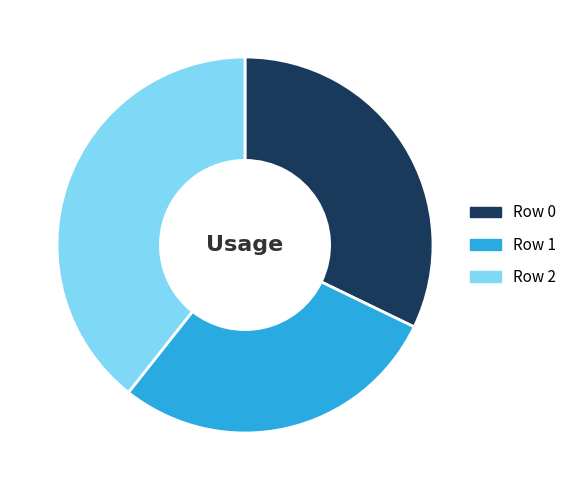

How many segments does this pie chart have?

3